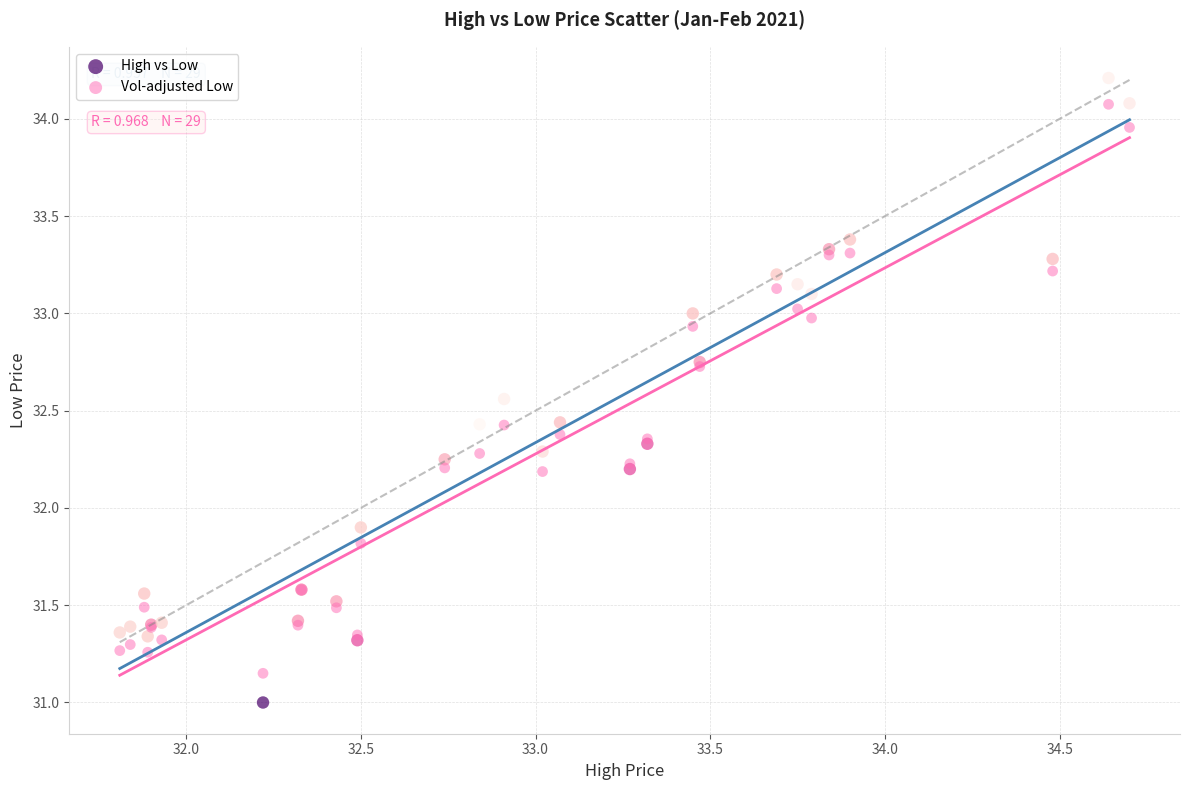

Which series reaches the minimum Y coordinate?

High vs Low